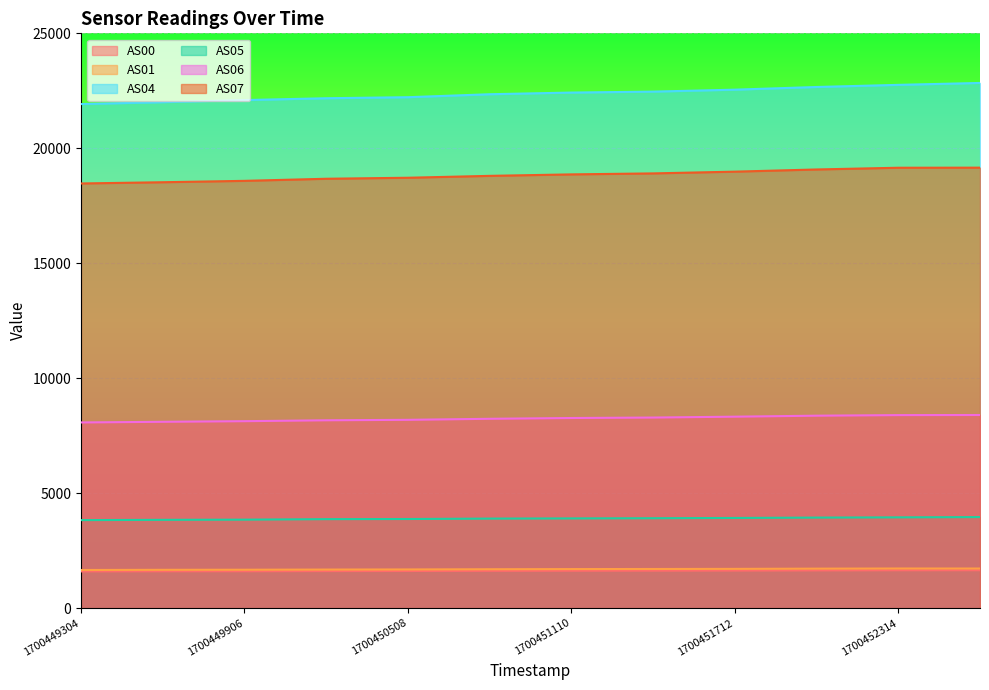

How many values in the AS05 series are below 3902?

6